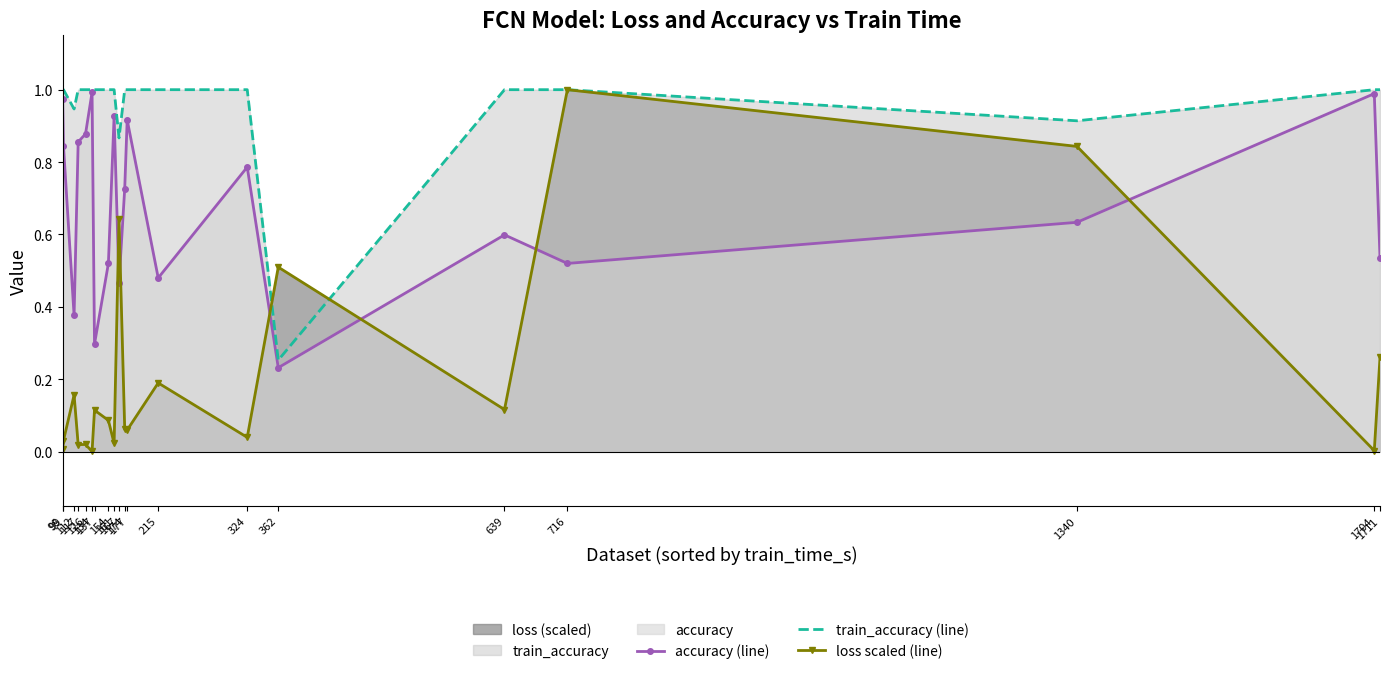

Which series has the largest total across all categories?

train_accuracy (line)